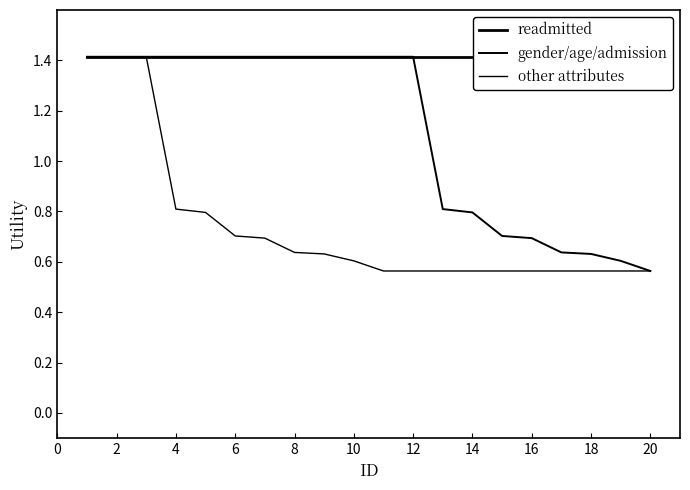

At 8, list the series in order from smallest to largest.

other attributes, readmitted, gender/age/admission